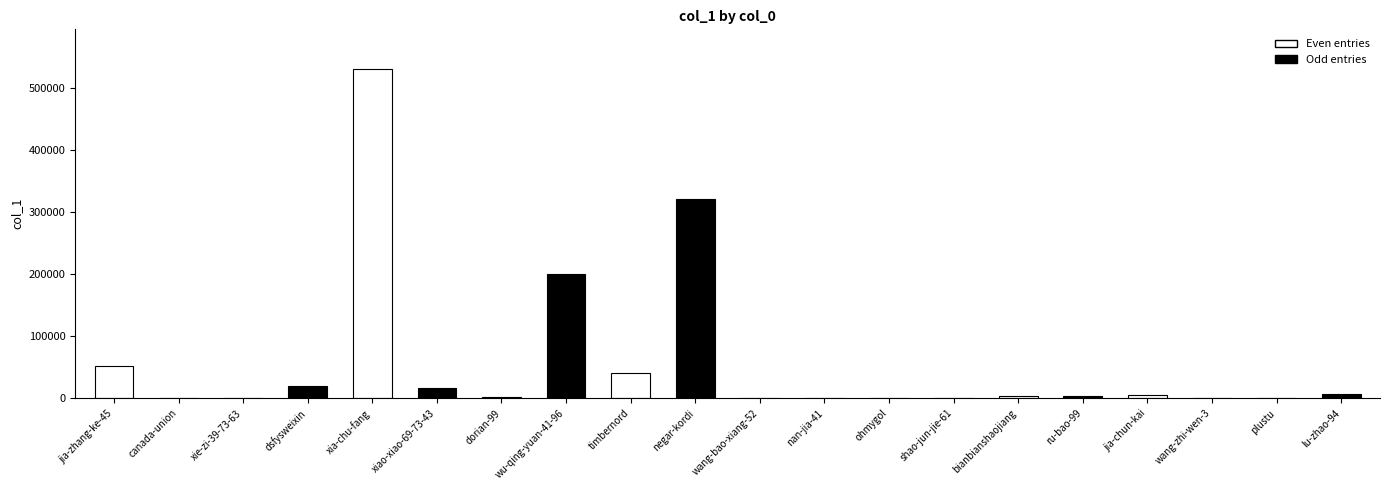

Are the bars horizontal?

No